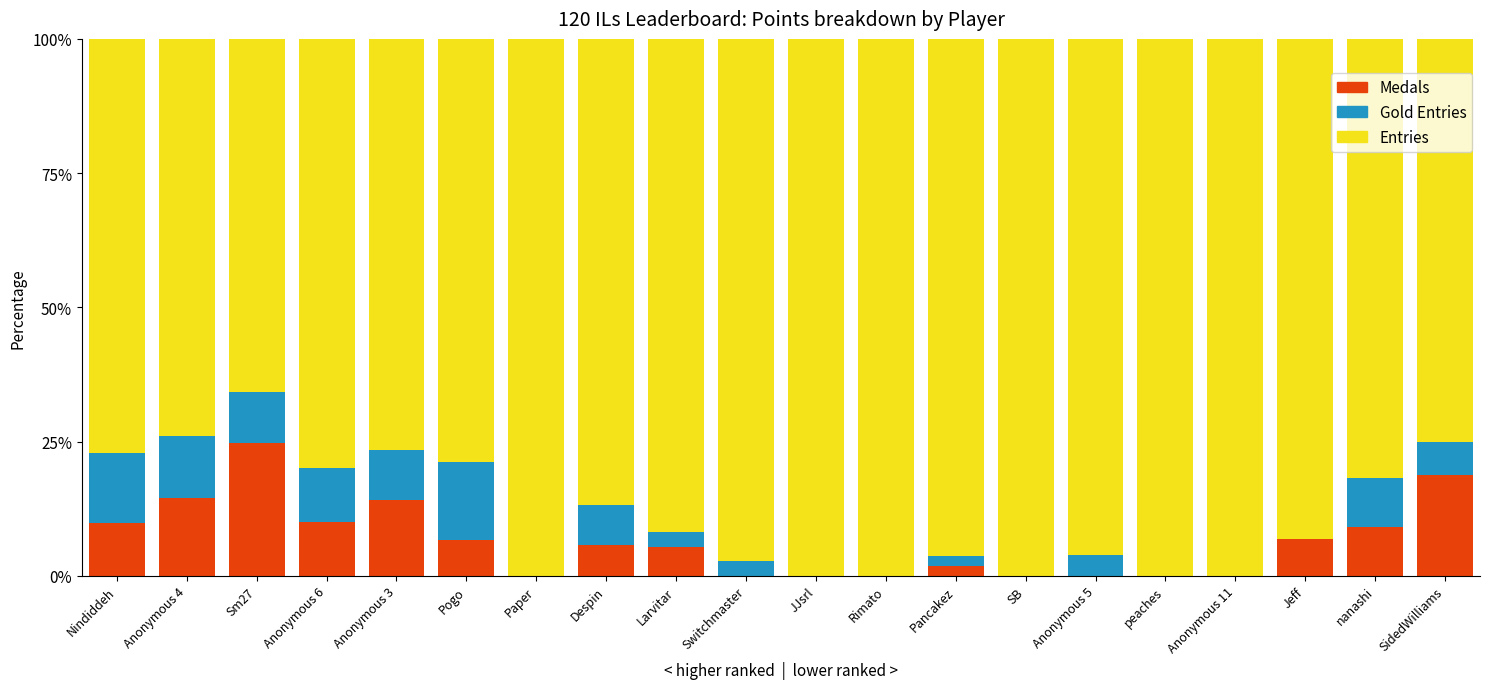

Does the chart contain stacked bars?

Yes